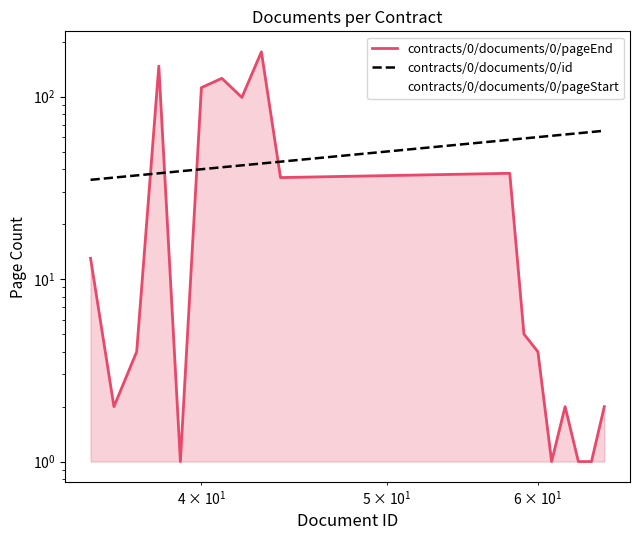

How many lines are shown in the chart?

3